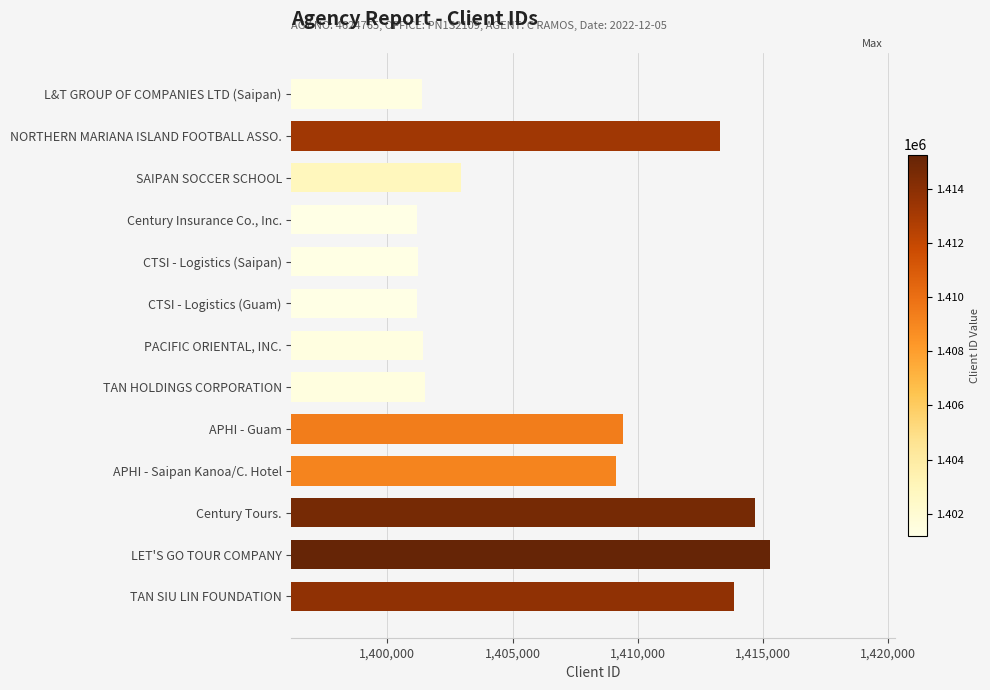

Does the chart contain any negative values?

No